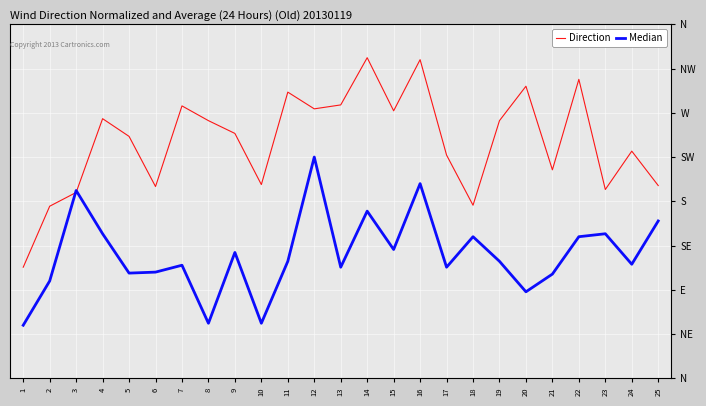

What is the lowest value of the Direction series?

113